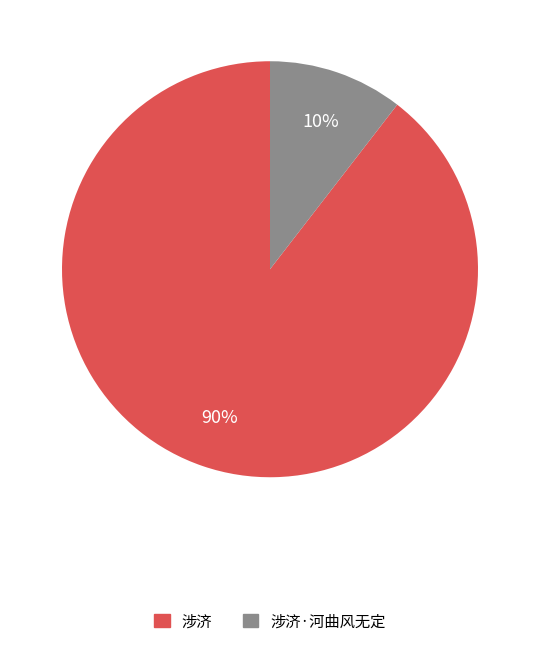

Does any single category account for the majority?

Yes